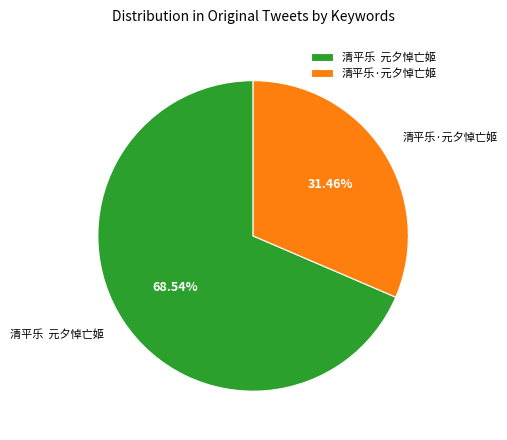

Rank the categories by value from highest to lowest.

清平乐 元夕悼亡姬, 清平乐·元夕悼亡姬